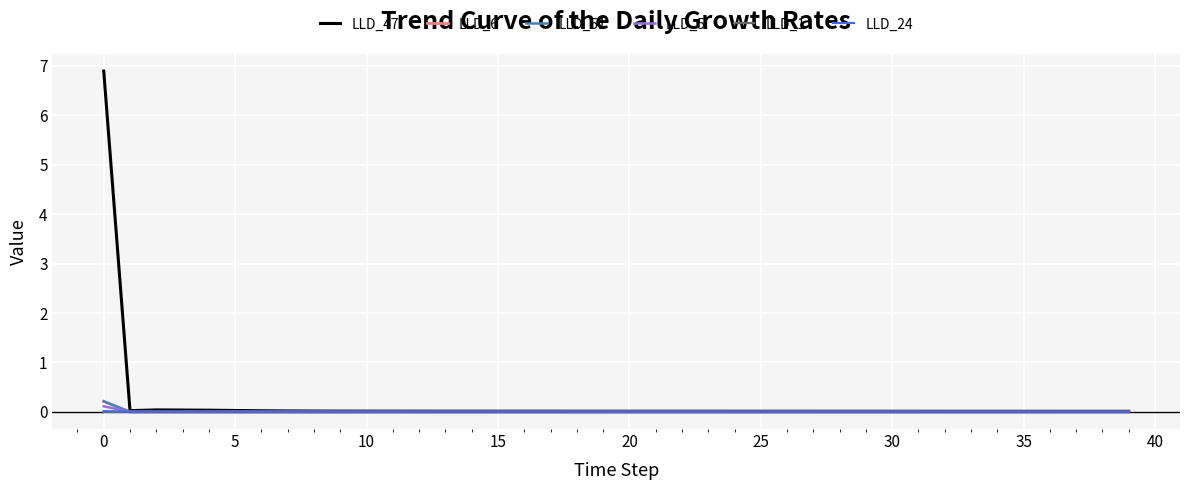

After their last crossing, which series has the higher values: LLD_6 or LLD_51?

LLD_51